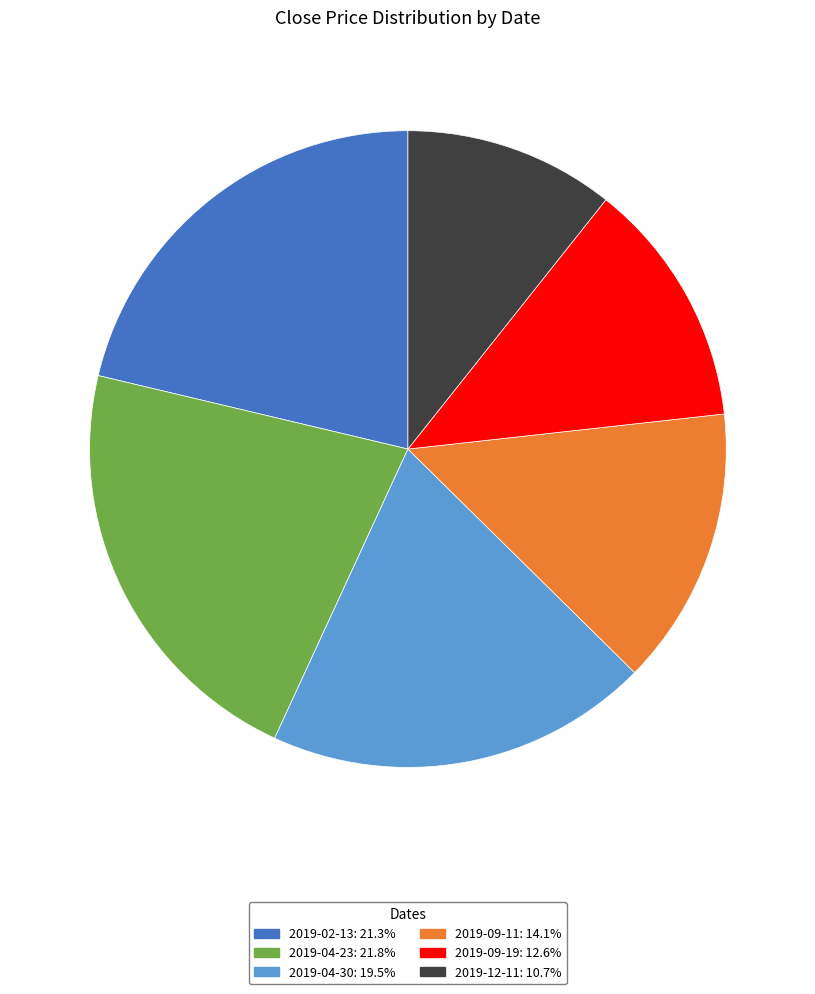

Which slice is the largest?

2019-04-23